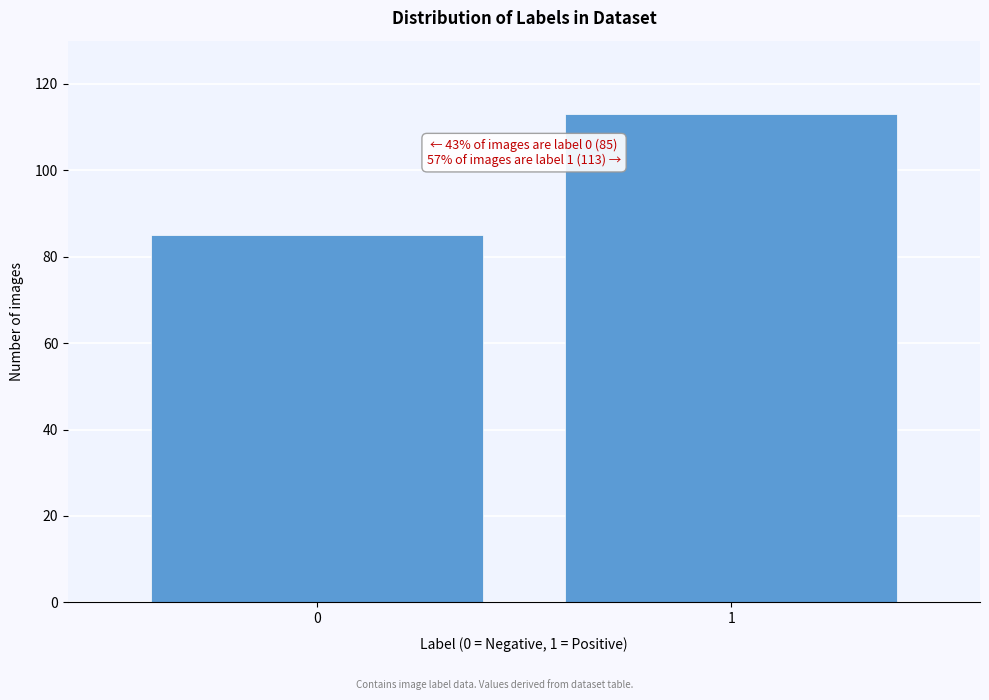

Reading right to left, what are all the values shown in this chart?

113	85